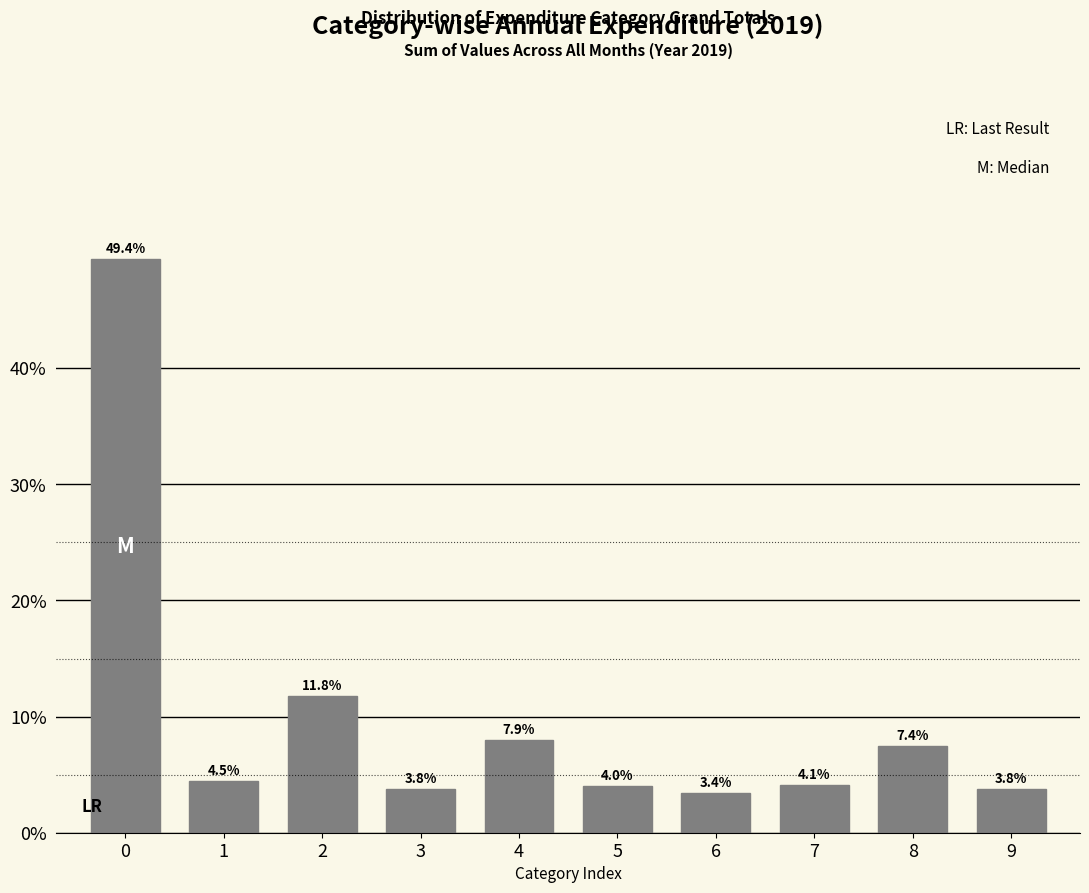

Reading left to right, extract all data points from this chart.

0=49.4	1=4.5	2=11.8	3=3.8	4=7.9	5=4.0	6=3.4	7=4.1	8=7.4	9=3.8